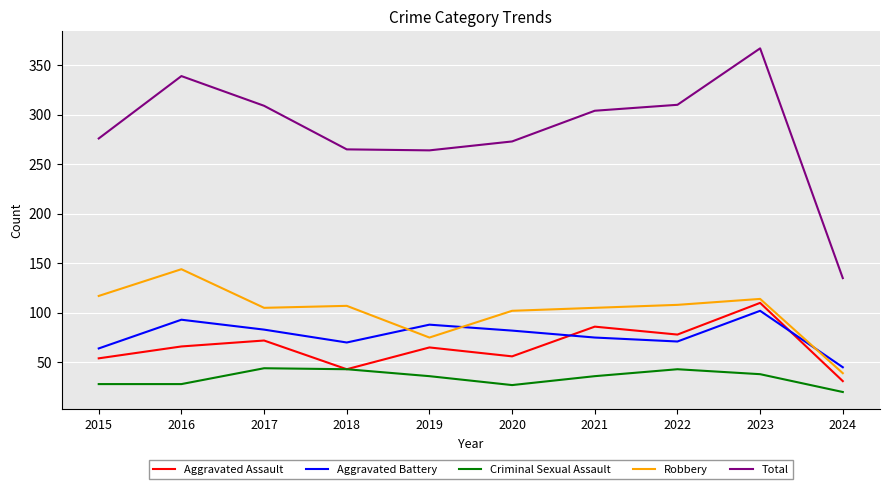

Which series has the widest spread of values?

Total